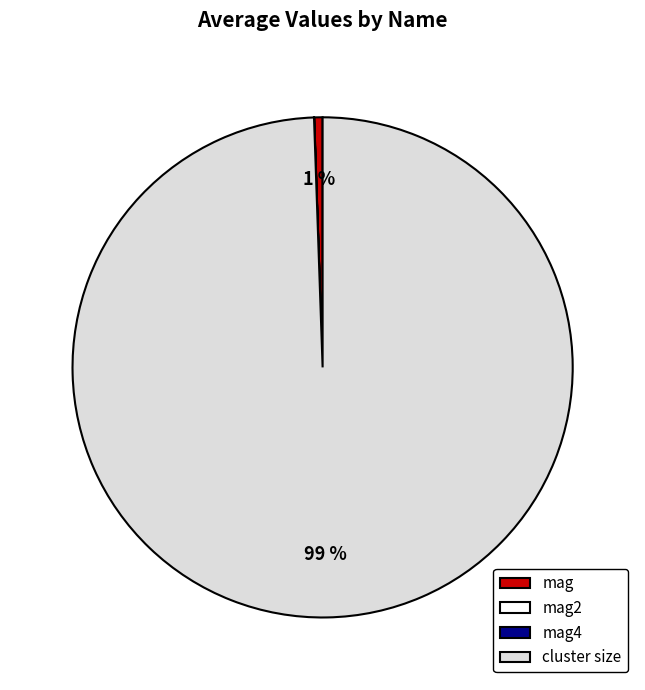

Is cluster size the majority of the pie?

Yes